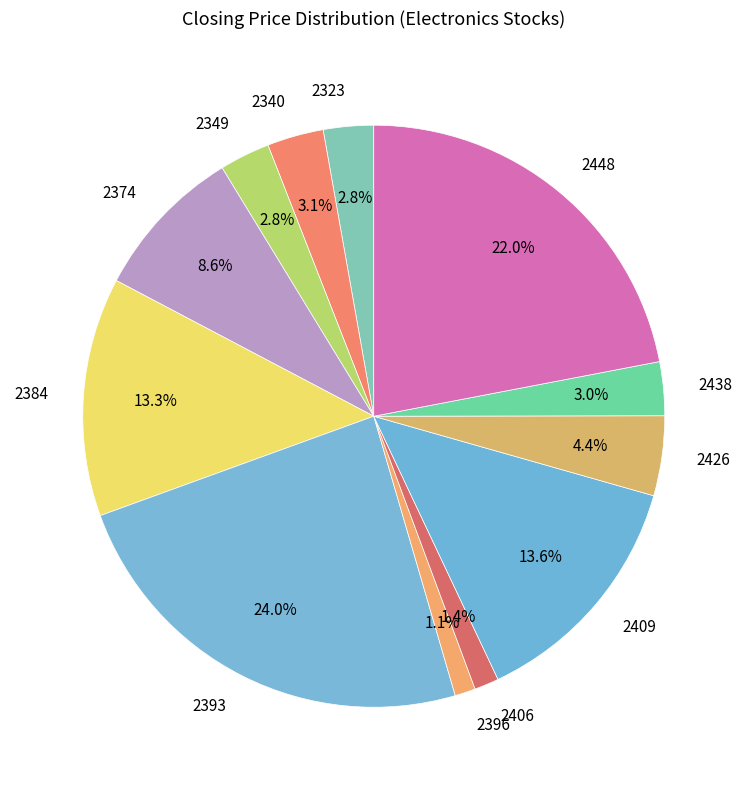

Does any single category account for the majority?

No